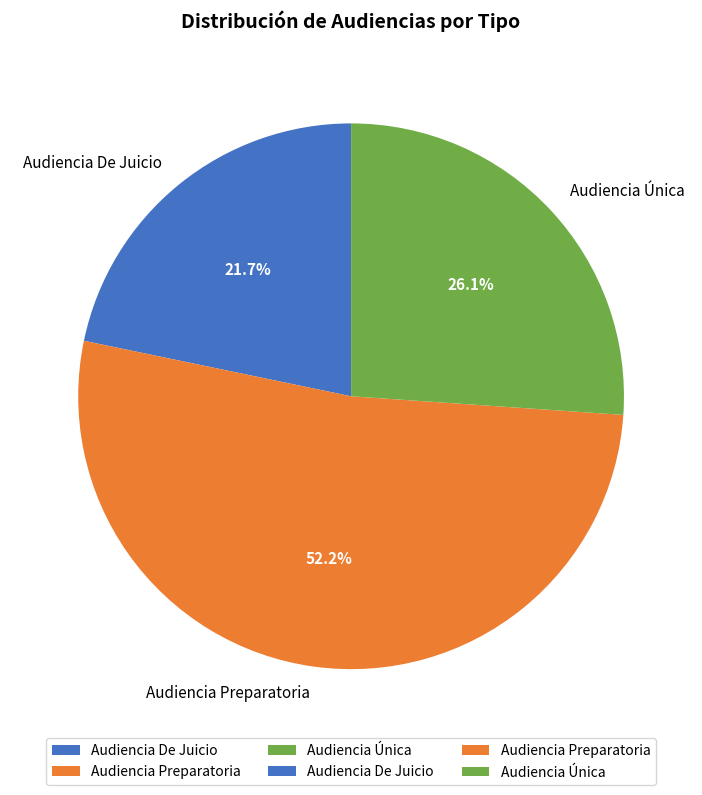

To the nearest percent, what is the combined percentage of Audiencia Preparatoria and Audiencia De Juicio?

74%